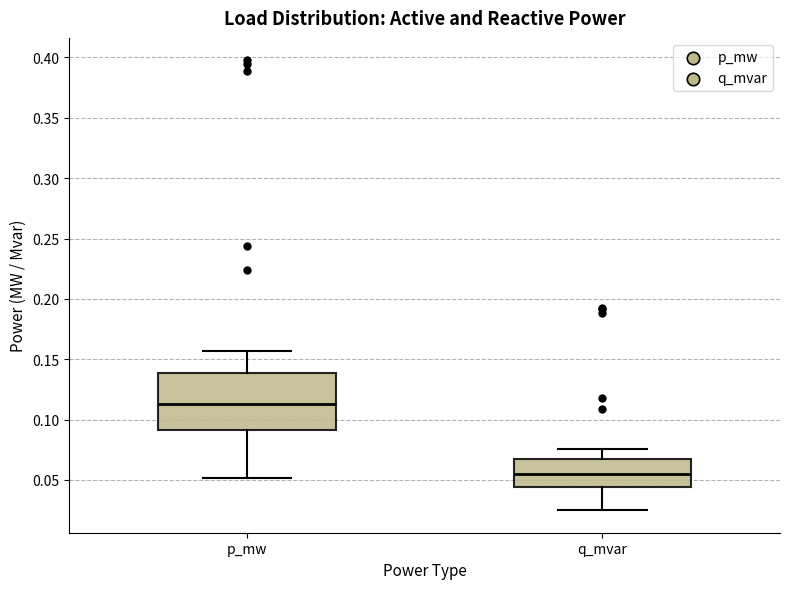

Comparing the boxes themselves (not the whiskers), which one is the tallest?

p_mw